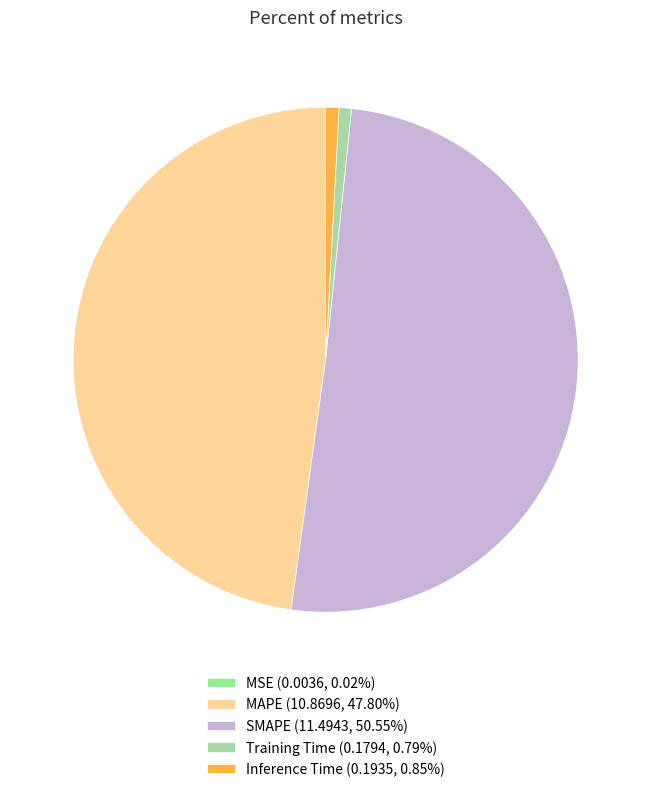

Does any single category account for the majority?

Yes